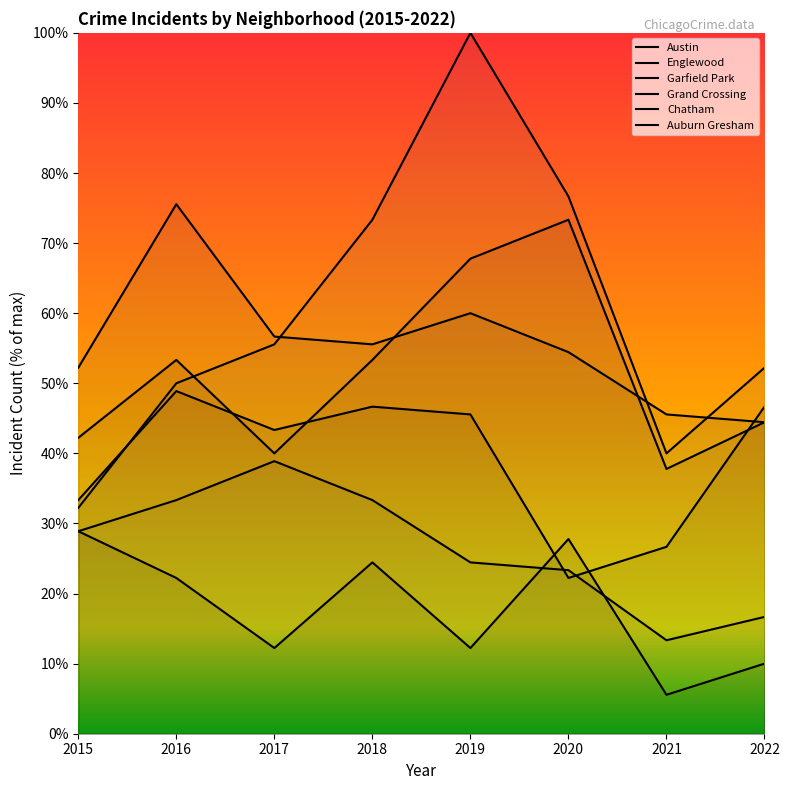

At which label does Auburn Gresham first exceed 22?

2015